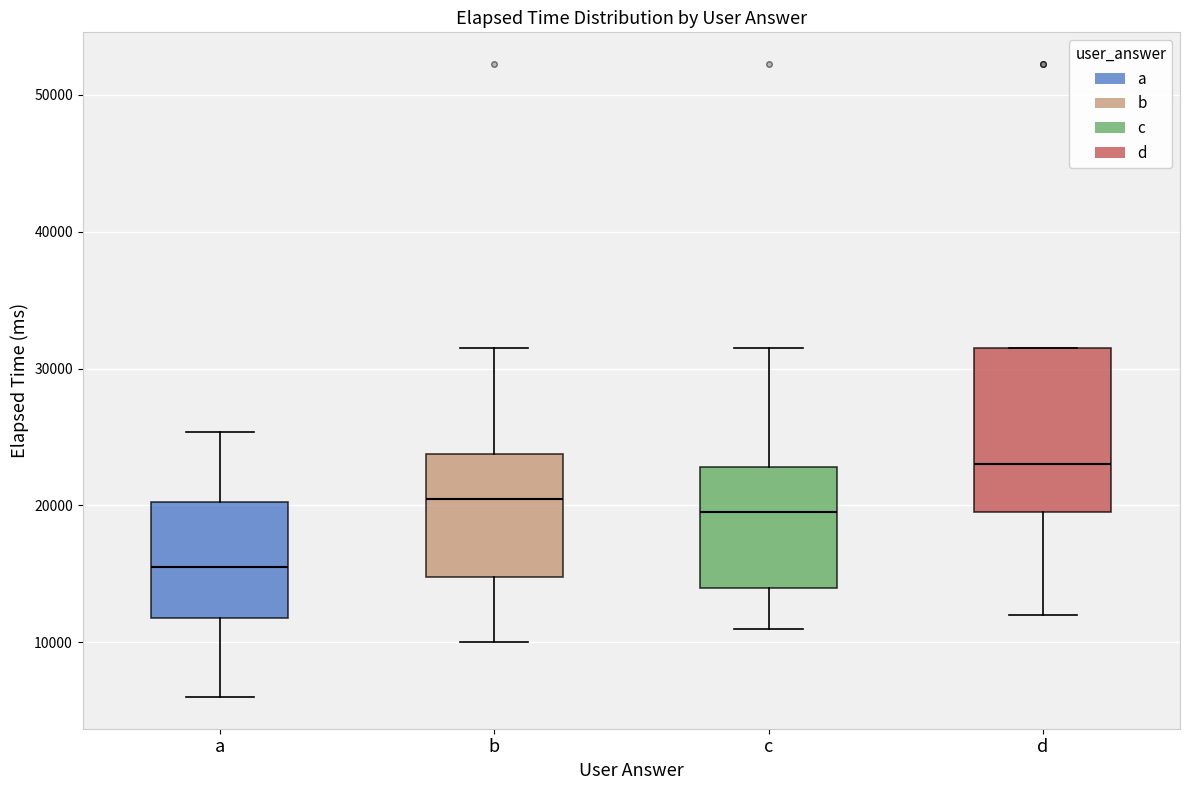

Reading left to right, transcribe this box plot: for each box, give where its median line is, the range the box spans, and where its two whiskers end, as read against the y-axis. The values are not printed on the chart, so give them approximately, as read against the axis.

a: median 16000, box 12000 to 20000, whiskers 6000 to 25000
b: median 21000, box 15000 to 24000, whiskers 10000 to 32000
c: median 20000, box 14000 to 23000, whiskers 11000 to 32000
d: median 23000, box 20000 to 32000, whiskers 12000 to 32000